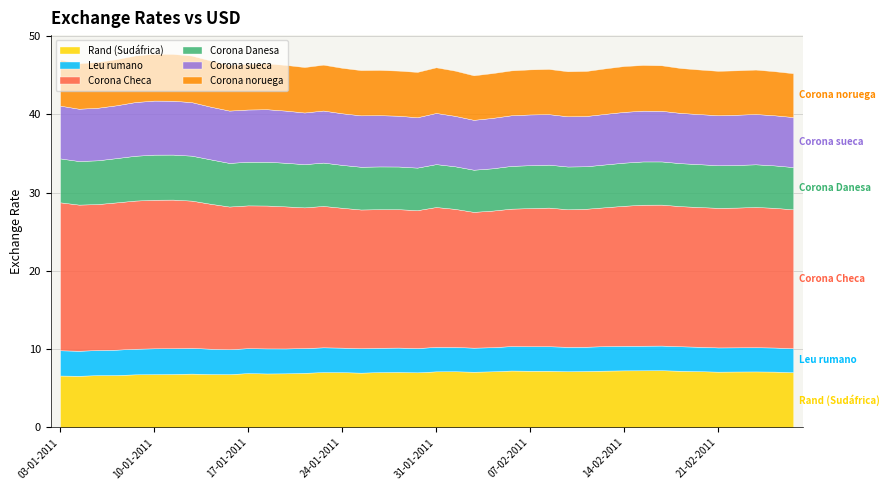

Is it true that Corona sueca equals 6.5 at 11-02-2011?

True